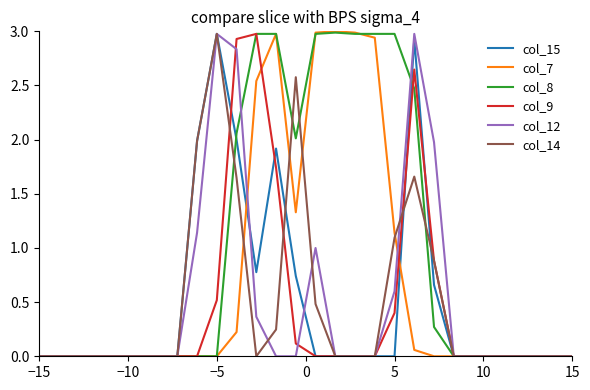

What is the maximum value for col_7?

3.0